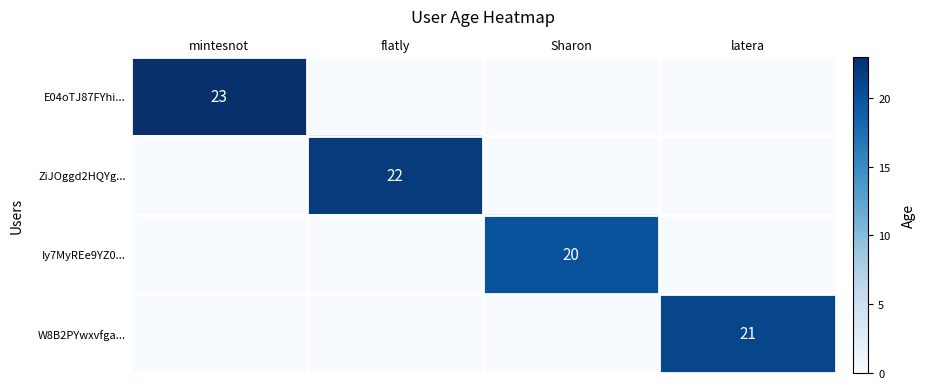

True or false: Iy7MyREe9YZ0... has a value of 27 at Sharon.

False